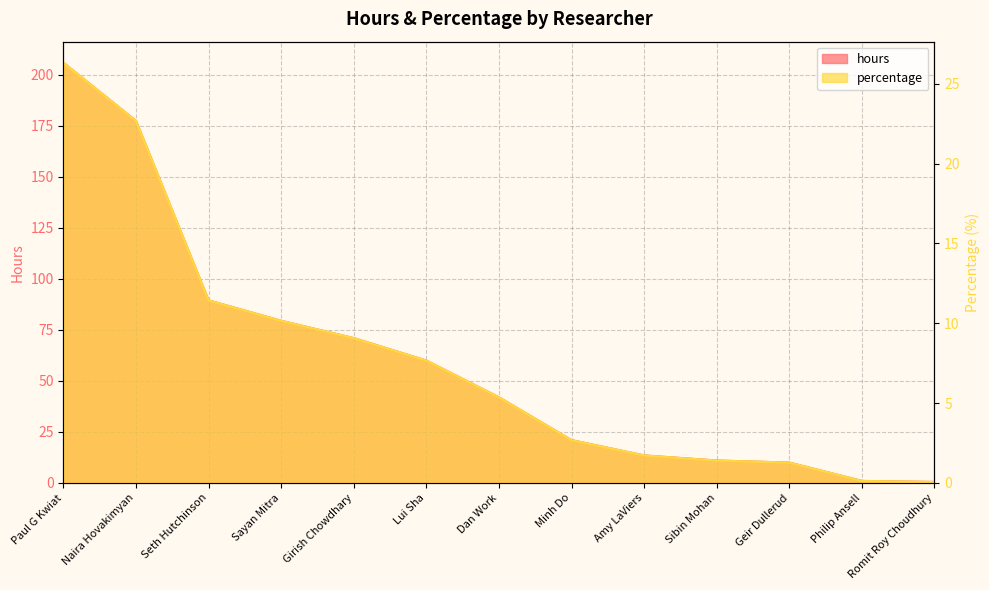

How many data points in hours are above 42?

6